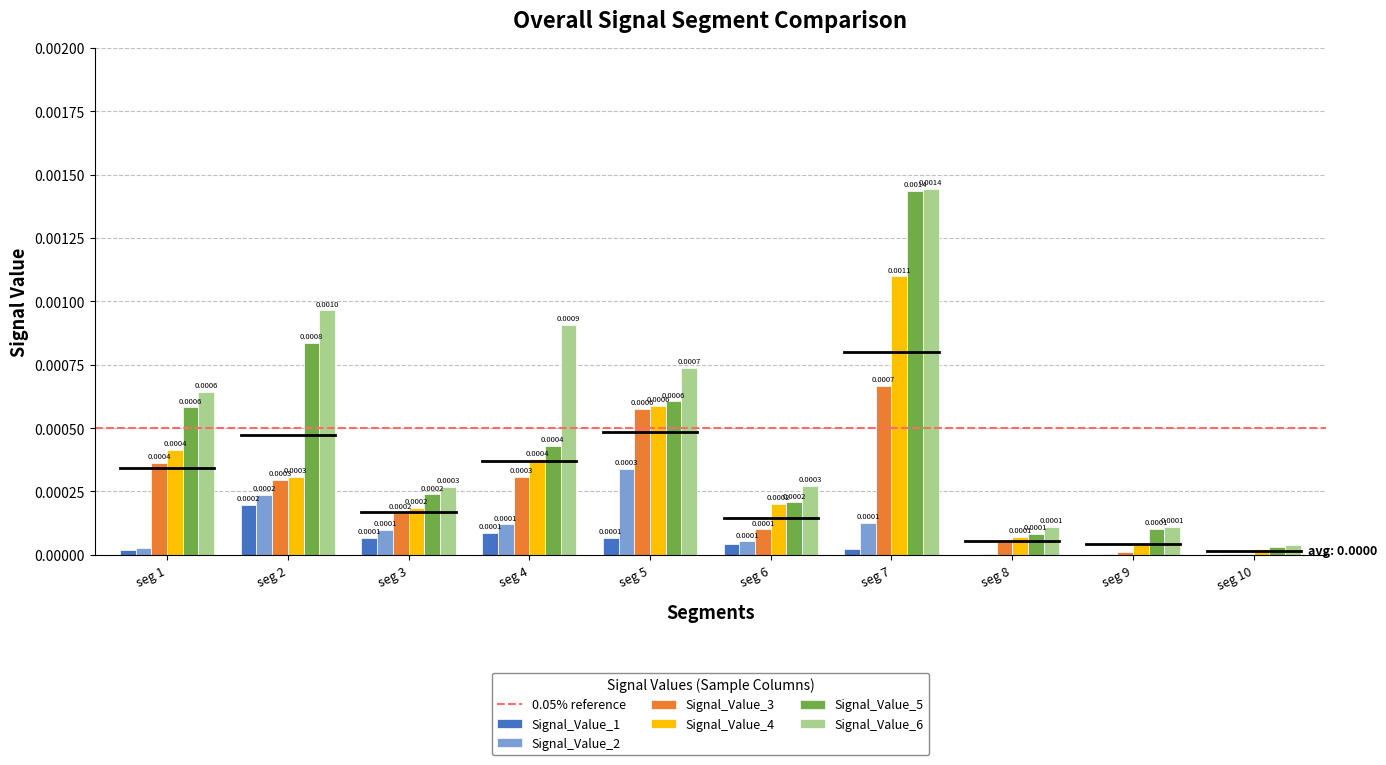

Between seg 5 and seg 6, which series saw the biggest shift?

Signal_Value_3